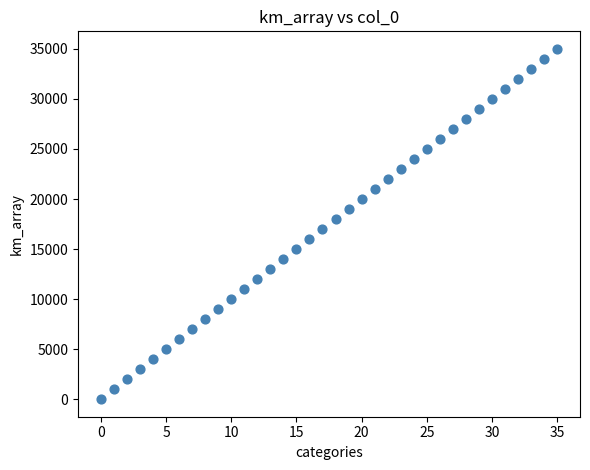

What is the range of Y values (max minus min)?

35000